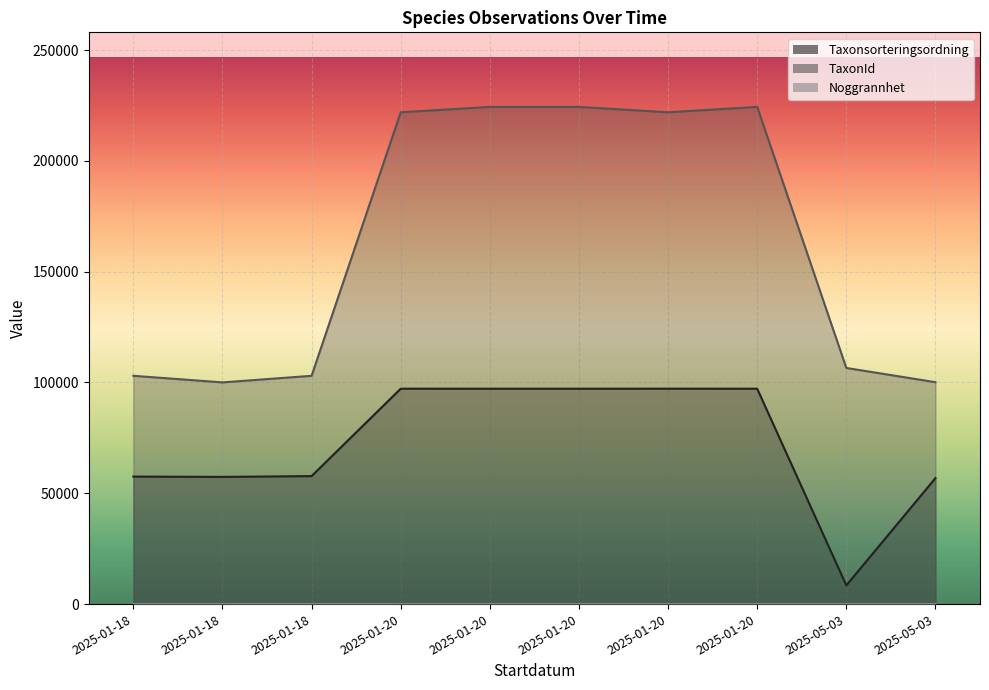

How many lines are shown in the chart?

3